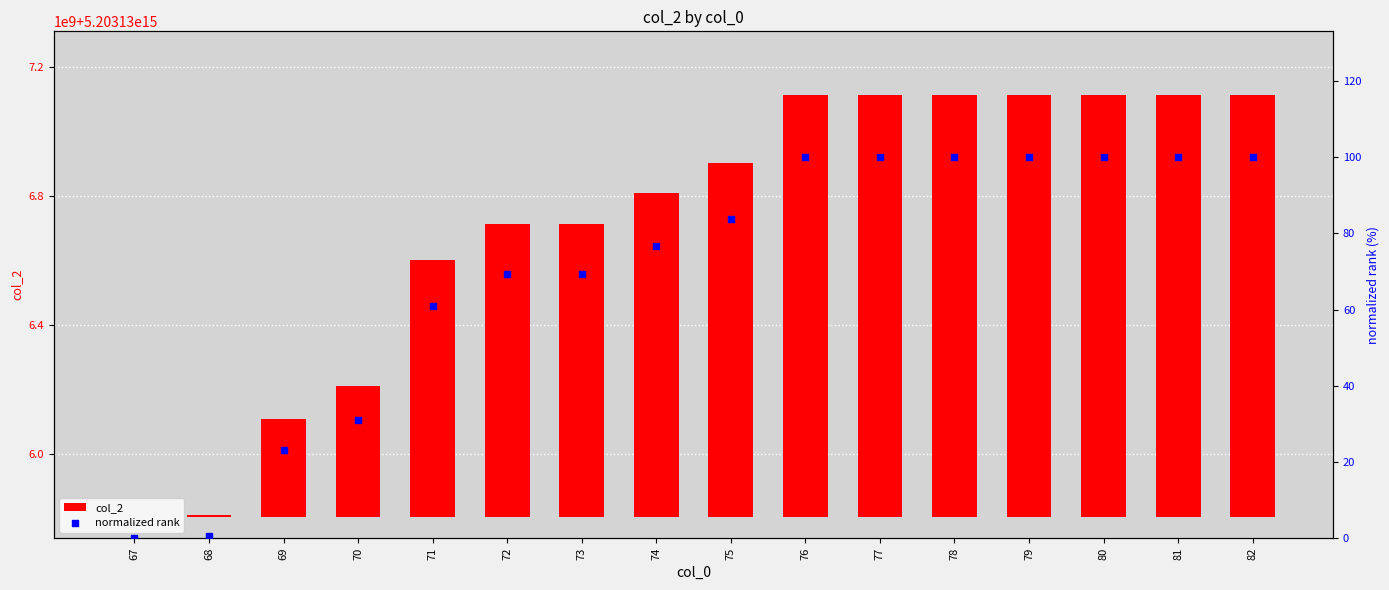

Which series contains the highest Y value?

col_2